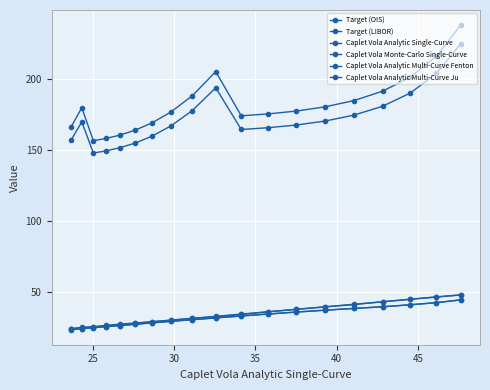

The Caplet Vola Analytic Single-Curve series shows 45.1 at 15. True or false?

False